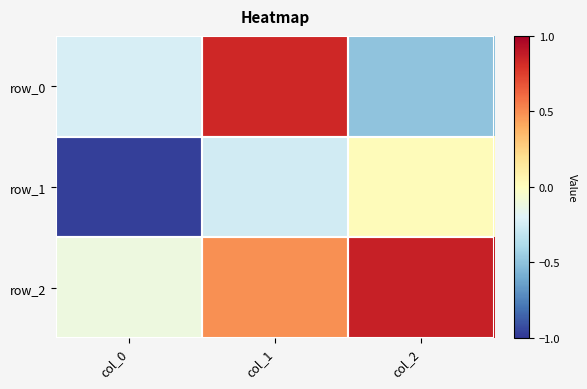

What is the difference between the row_2 values at col_0 and col_2?

1.0